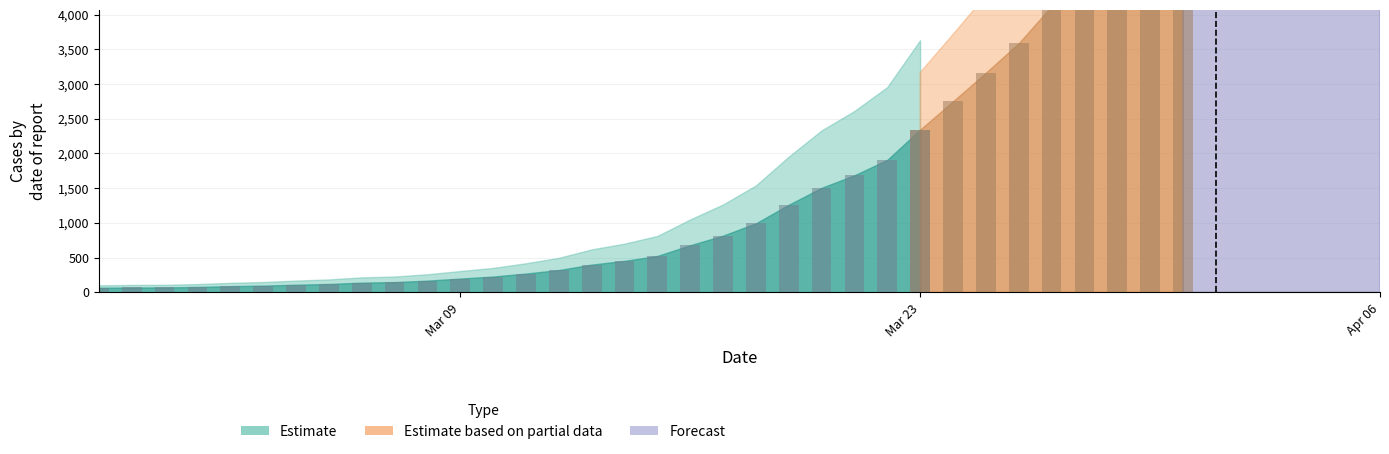

Reading left to right, transcribe all the data shown in this chart.

64	68	69	76	87	95	108	119	138	146	167	197	226	269	320	398	452	523	677	816	993	1261	1505	1686	1908	2344	2752	3165	3589	4125	4399	4625	5025	5314	5617	5947	6295	6460	6657	6995